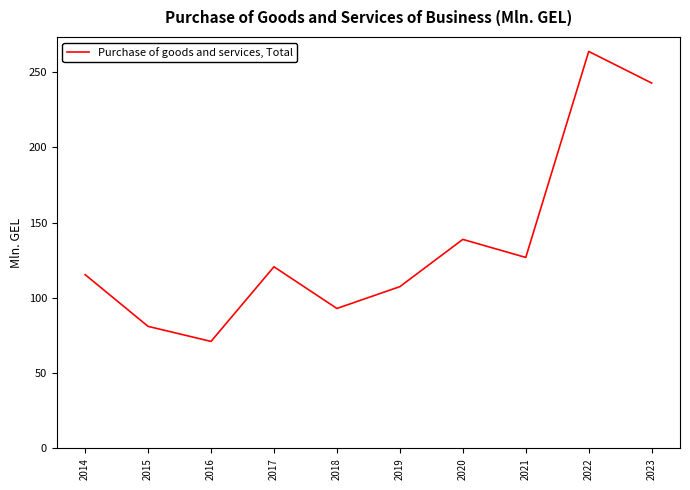

Rank the categories by value from highest to lowest.

2022, 2023, 2020, 2021, 2017, 2014, 2019, 2018, 2015, 2016